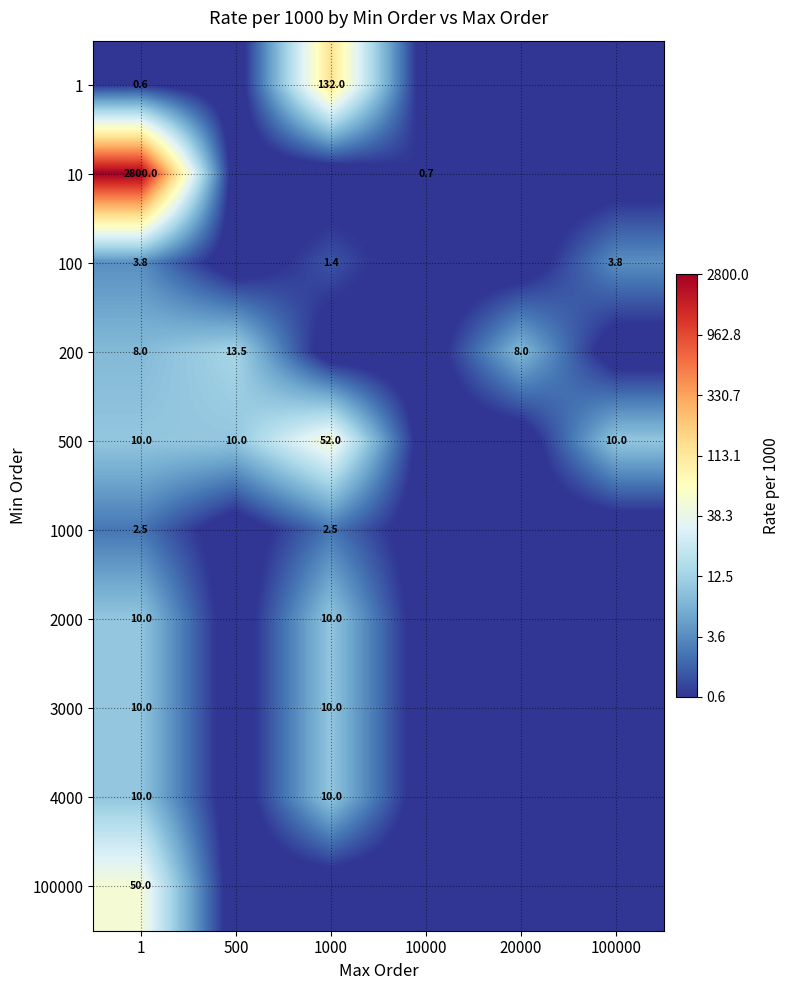

The value of 200 at 20000 is 5.0. True or false?

False